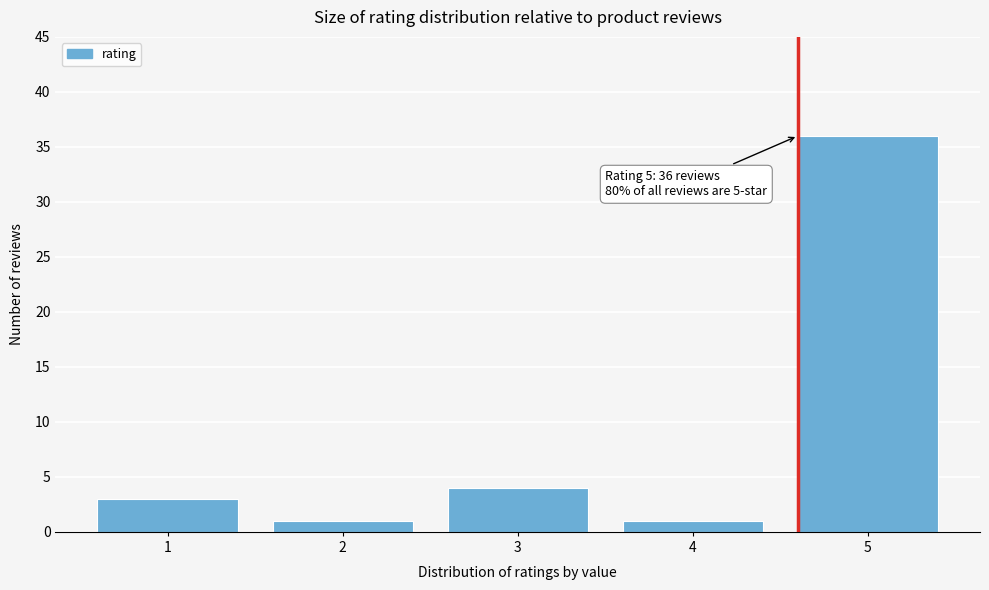

Reading right to left, list all the values displayed in this chart.

5=36	4=1	3=4	2=1	1=3